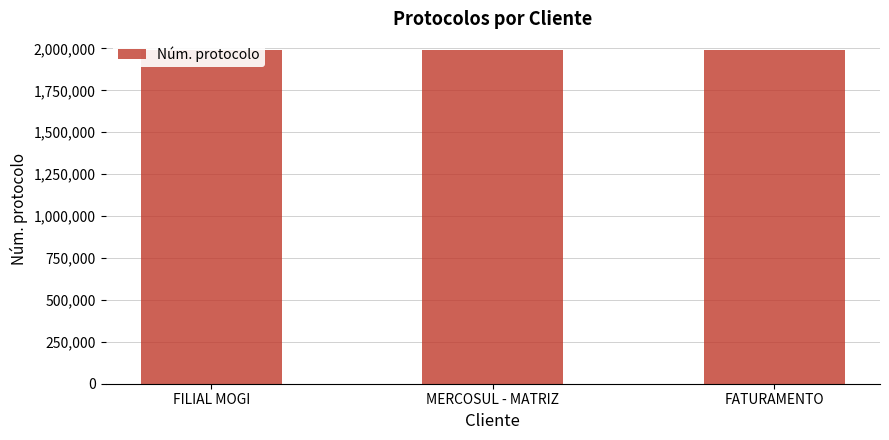

Count the number of data series in this chart.

1